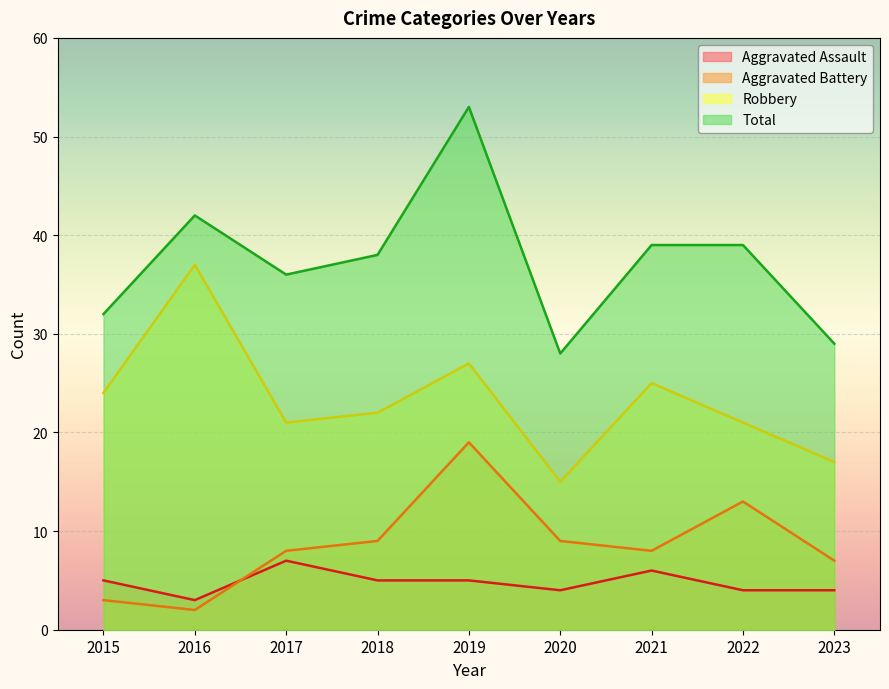

How many categories are shown in the chart?

9